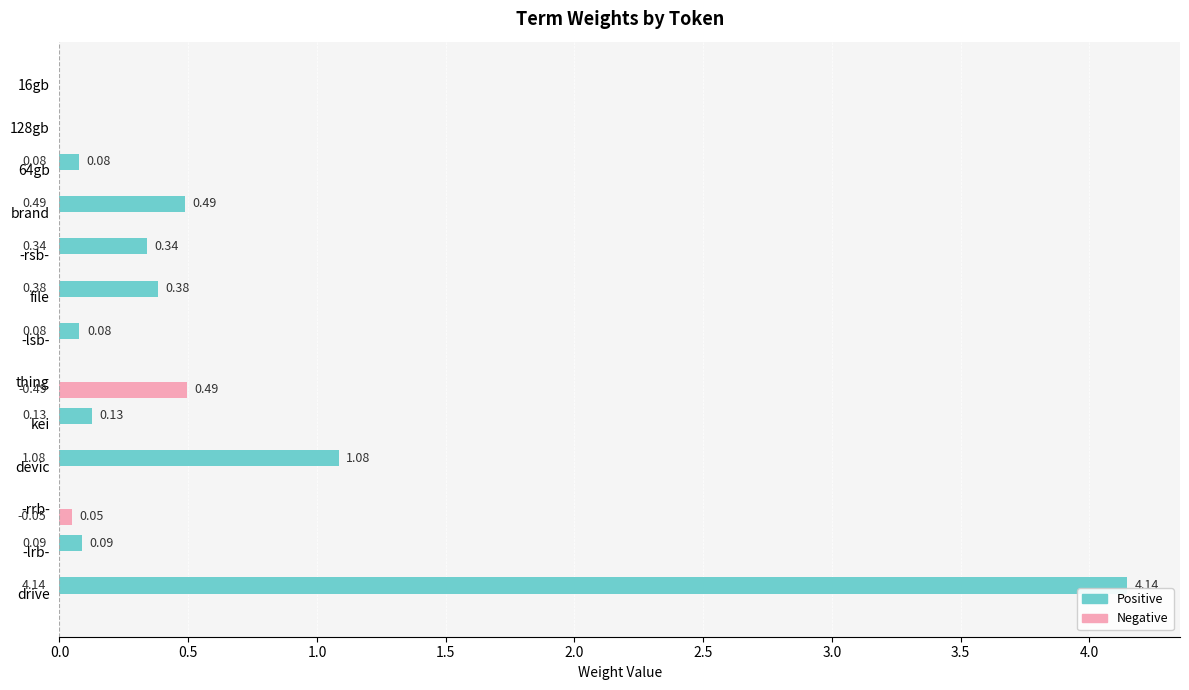

Which category has the highest value across all series?

drive